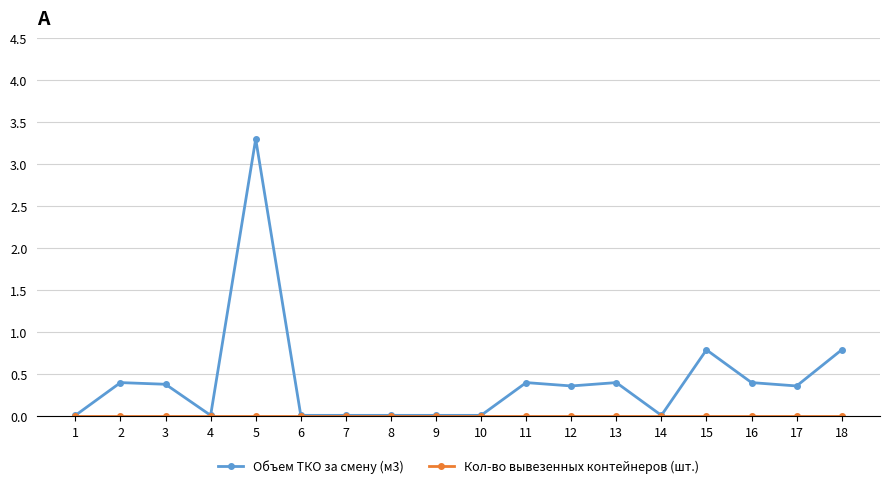

Is it true that Объем ТКО за смену (м3) equals 0.8 at 18?

True